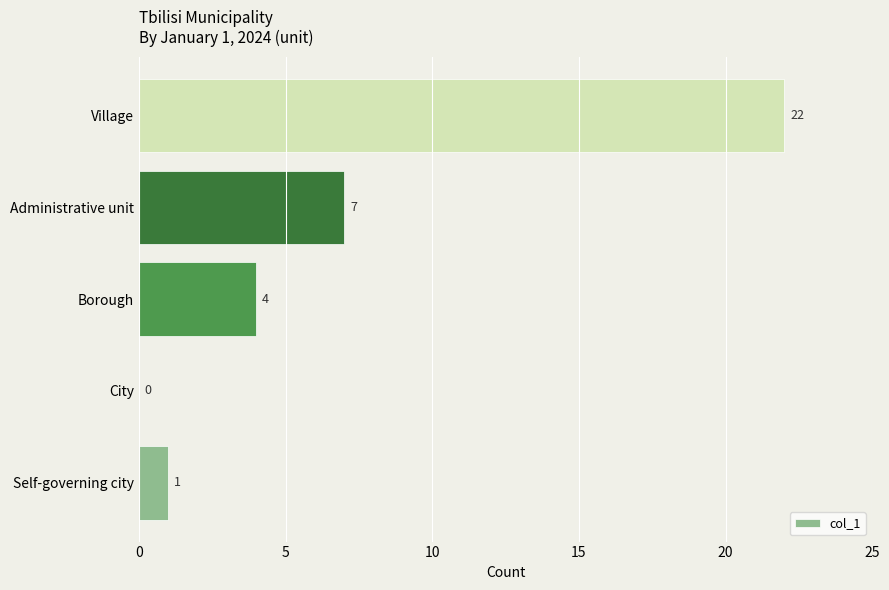

Reading top to bottom, extract all data points from this chart.

Village=22	Administrative unit=7	Borough=4	City=0	Self-governing city=1